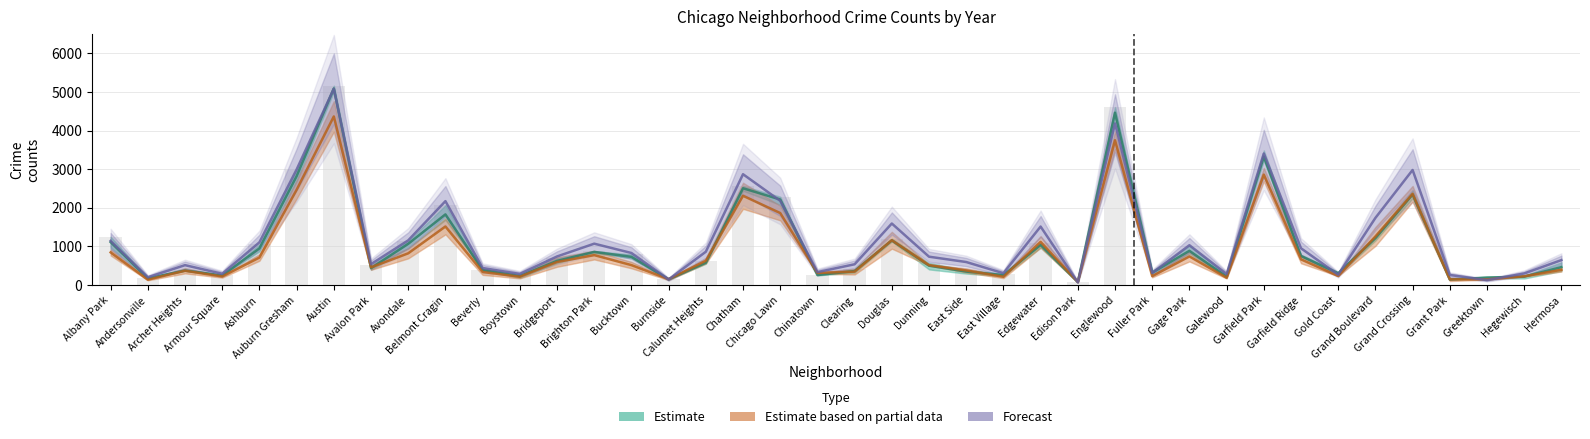

Does the chart contain stacked bars?

No